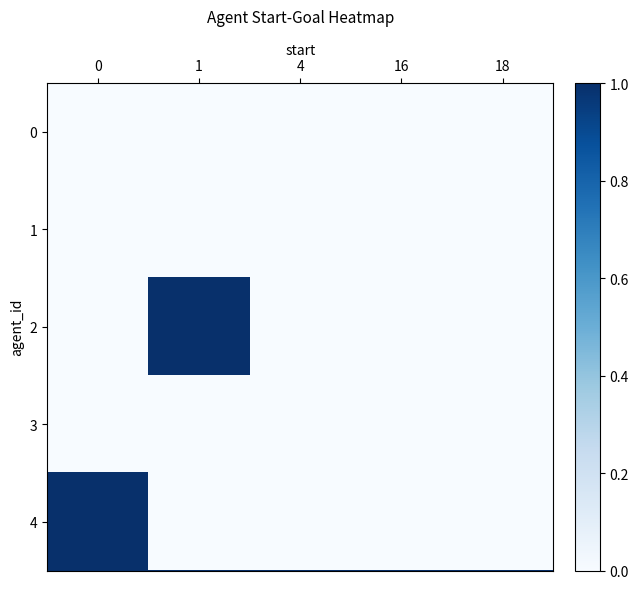

Reading left to right, list all the values displayed in this chart.

0: 0=0.0	1=0.0	4=0.0	16=0.0	18=0.0
1: 0=0.0	1=0.0	4=0.0	16=0.0	18=0.0
2: 0=0.0	1=1.0	4=0.0	16=0.0	18=0.0
3: 0=0.0	1=0.0	4=0.0	16=0.0	18=0.0
4: 0=1.0	1=0.0	4=0.0	16=0.0	18=0.0